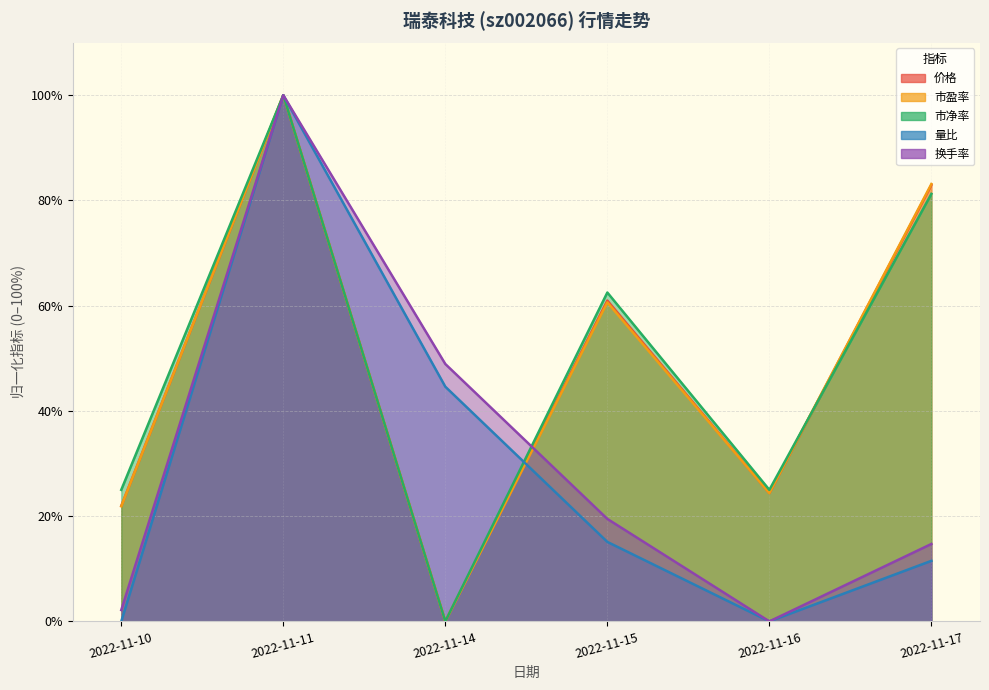

Rank the series by their maximum value, from lowest to highest.

价格, 市盈率, 市净率, 量比, 换手率